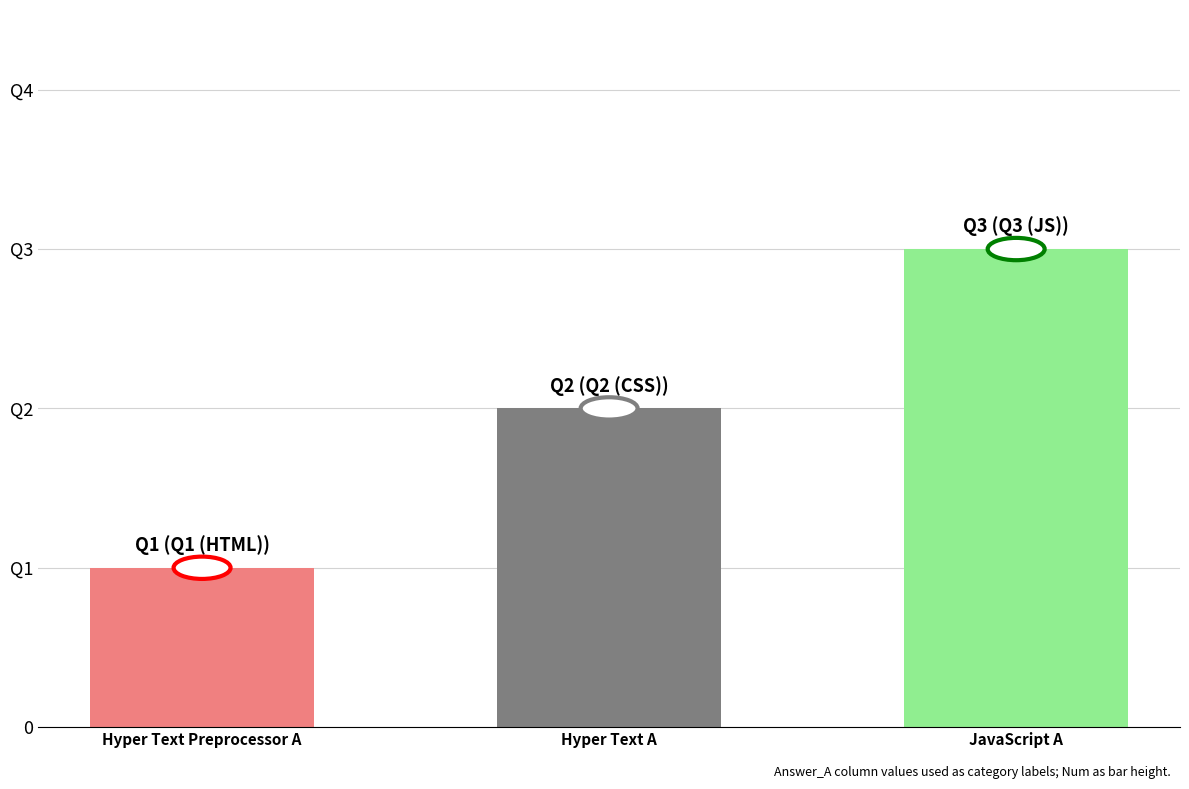

What is the maximum value shown in the chart?

3